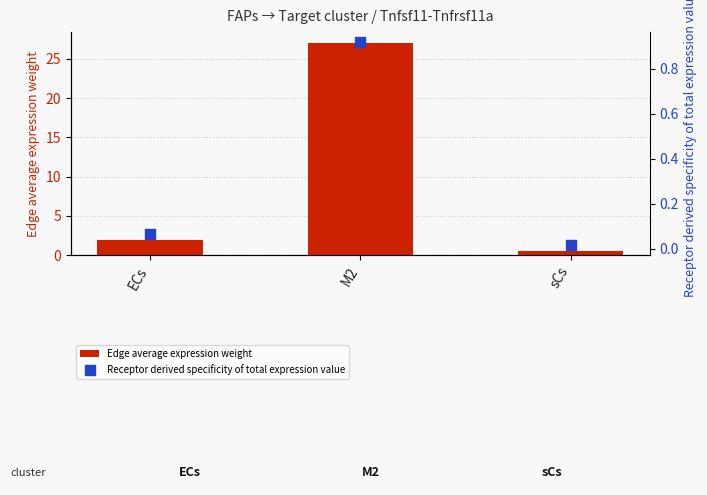

What is the total value across all series at M2?

28.0